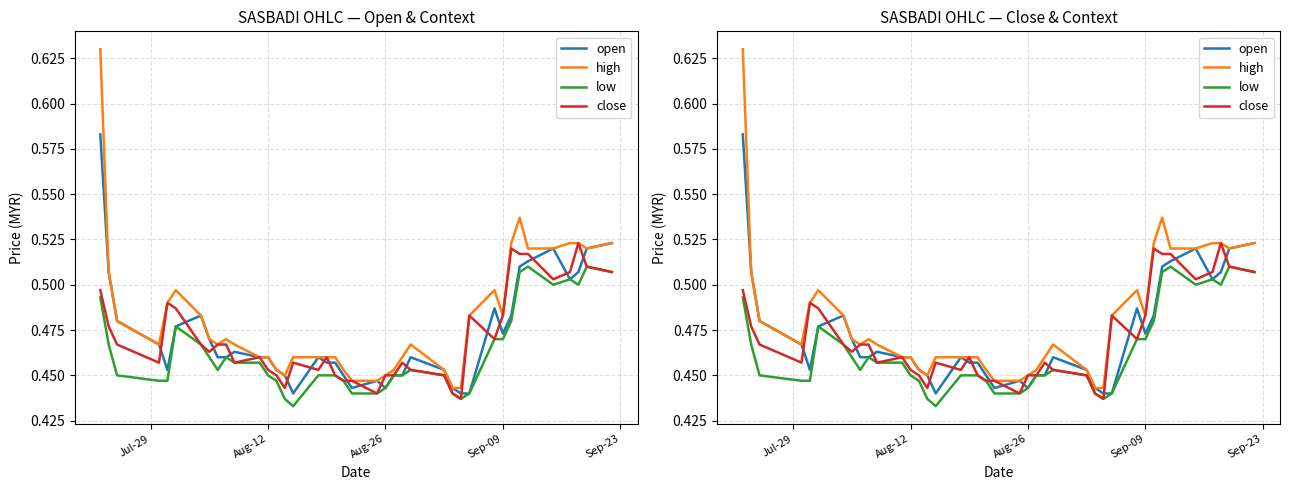

How many lines are shown in the chart?

4